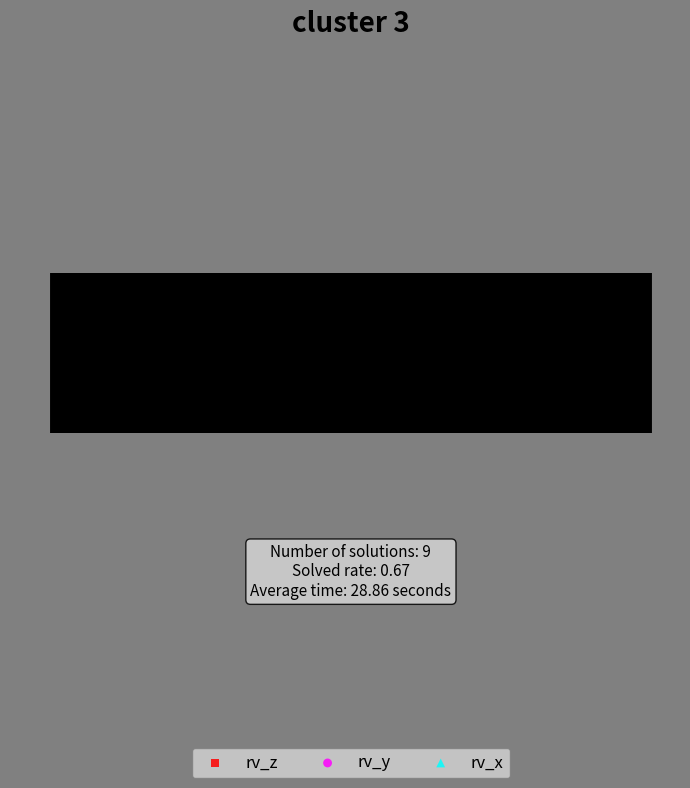

What are all the series names shown in the legend?

rv_z, rv_y, rv_x